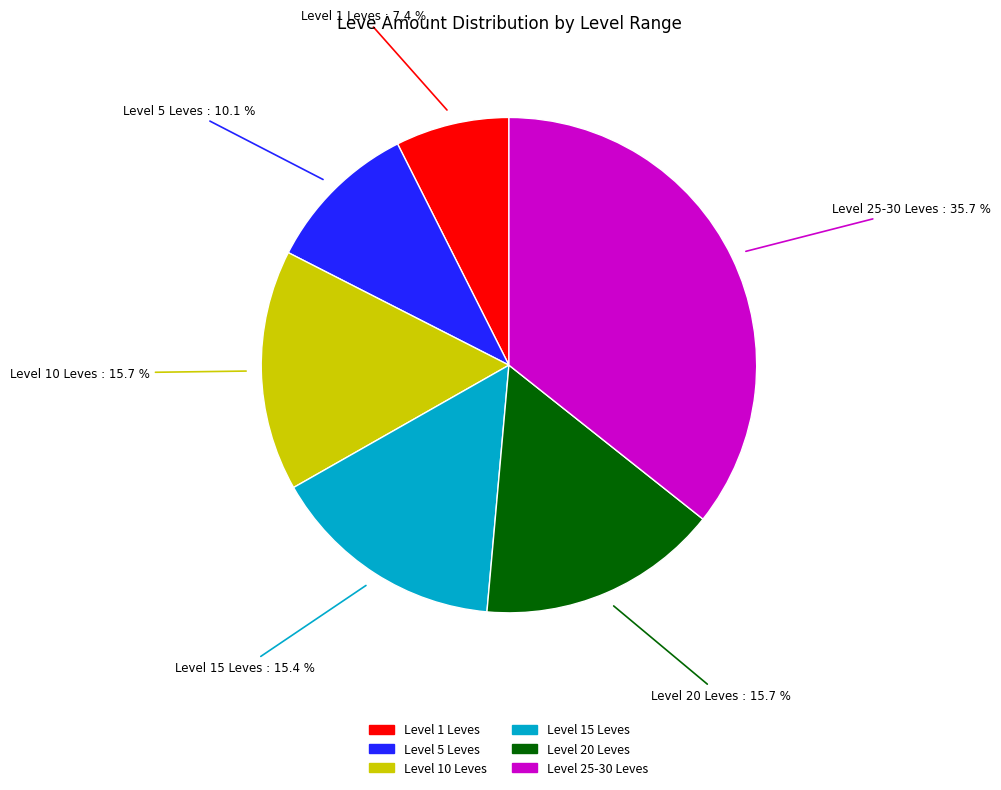

Is there any slice that represents more than half of the pie?

No